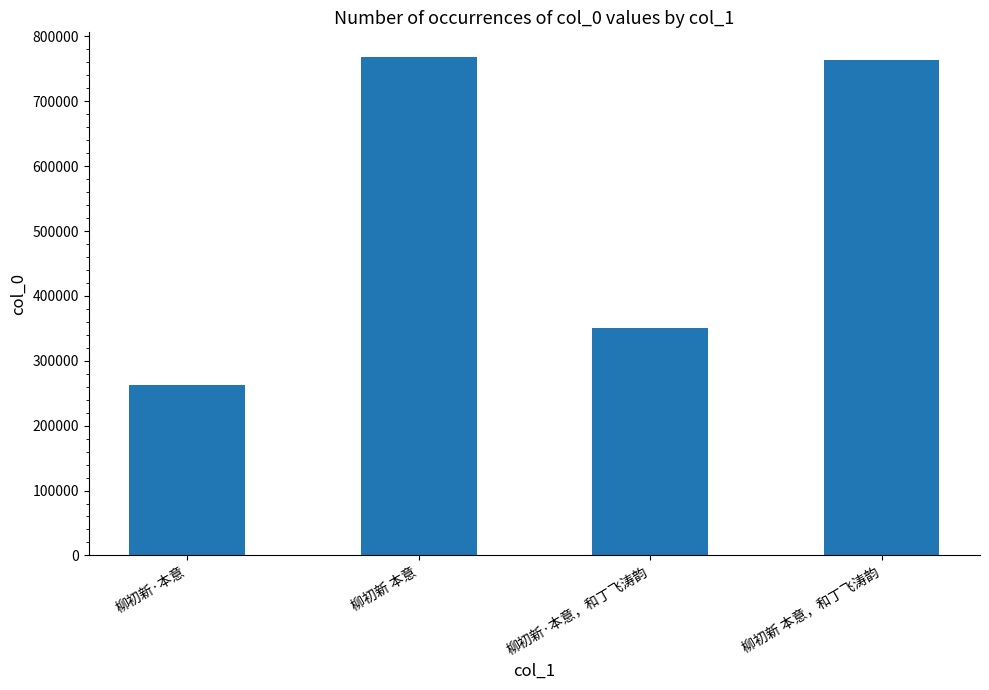

Are the bars grouped side by side (vs. stacked)?

No